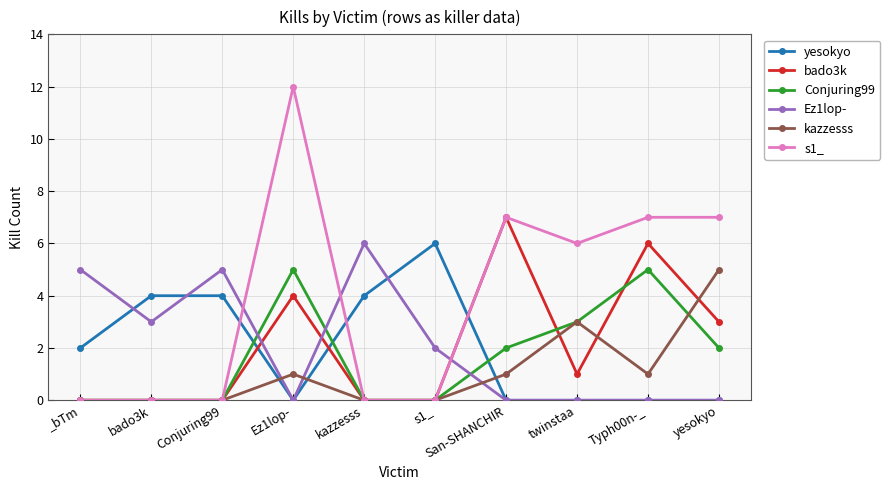

True or false: kazzesss has more than 0 interior local peaks.

True